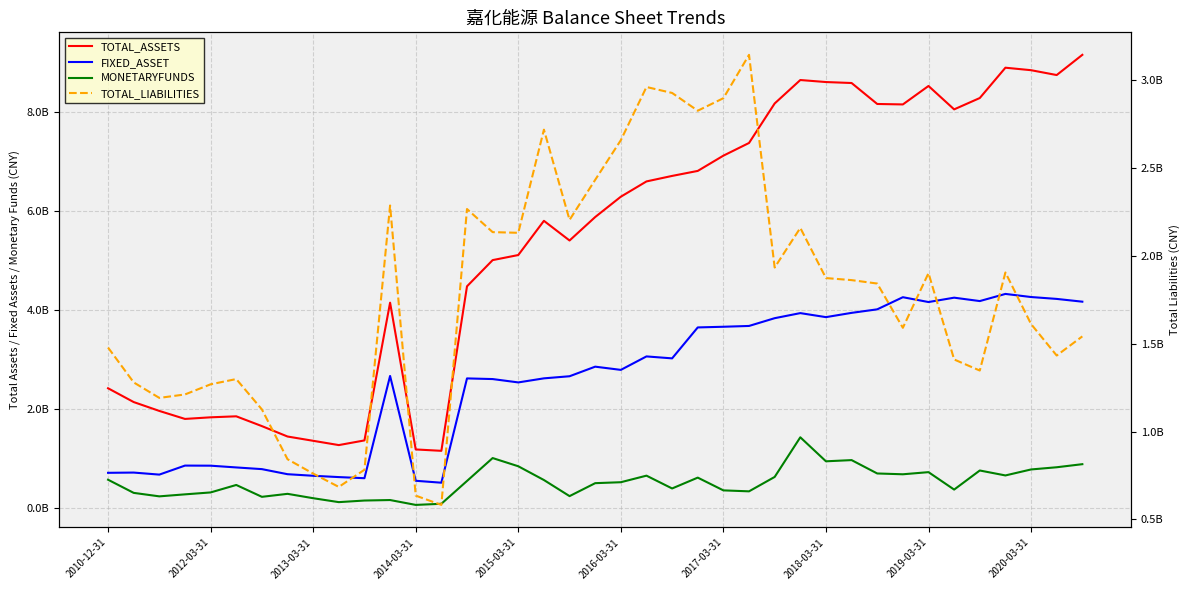

What are all the series names shown in the legend?

TOTAL_ASSETS, FIXED_ASSET, MONETARYFUNDS, TOTAL_LIABILITIES